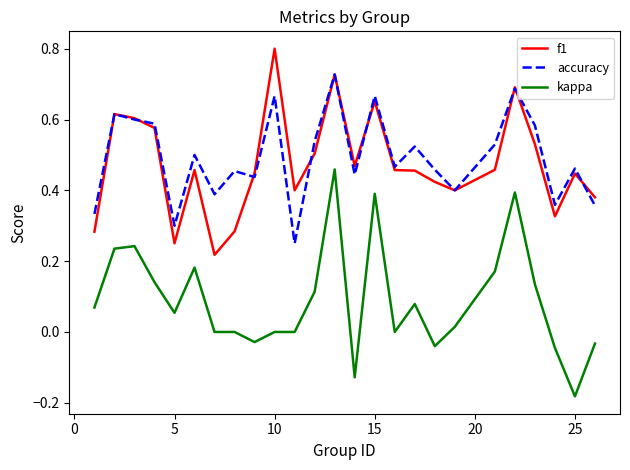

Which series has the largest range (max minus min)?

kappa